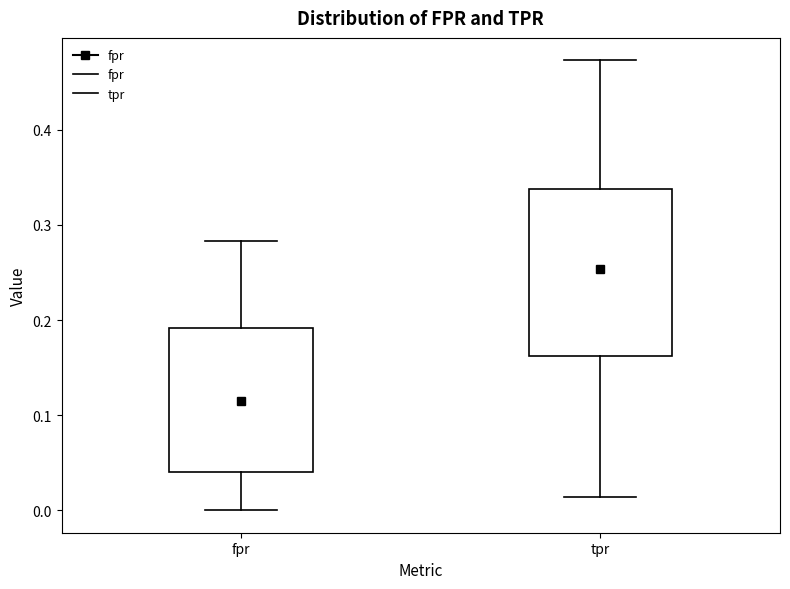

Which box is the tallest, from its lower edge to its upper edge?

tpr